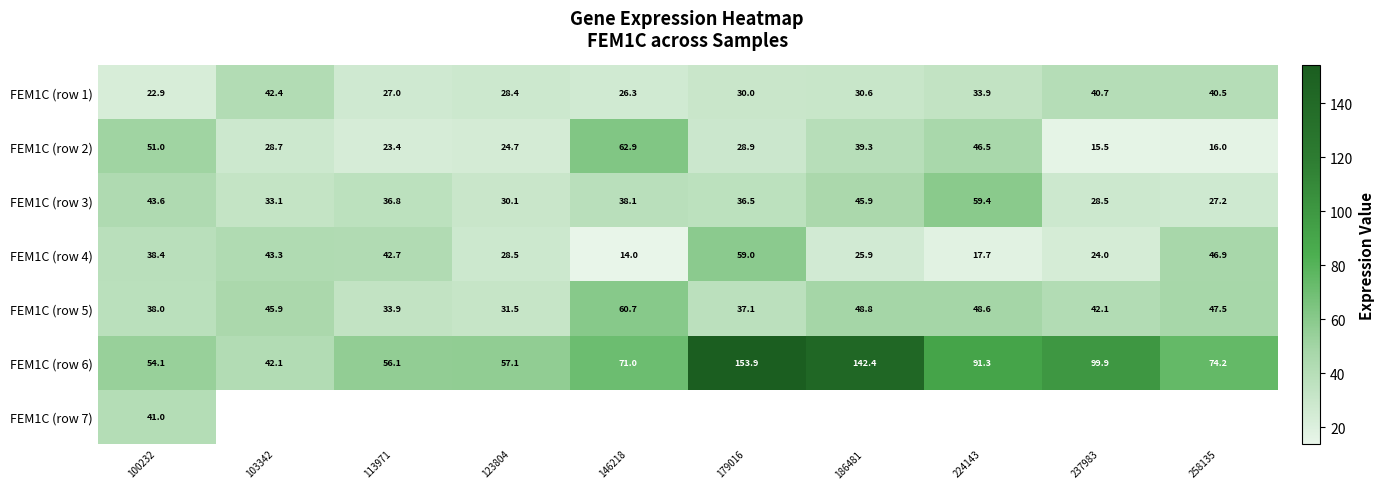

Which category has the lowest value across all series?

146218